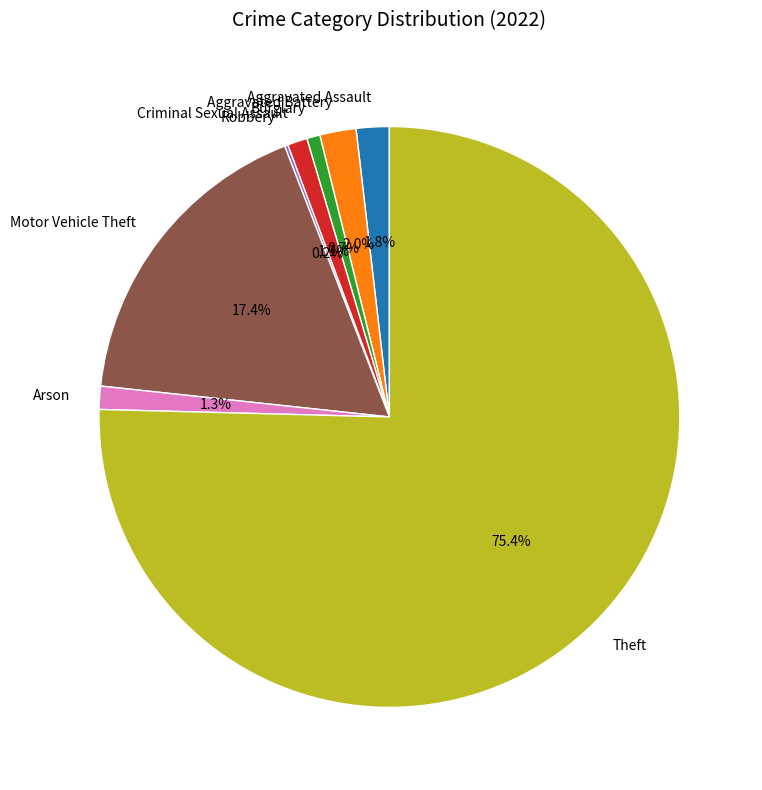

Is the sum of Arson and Theft greater than half?

Yes